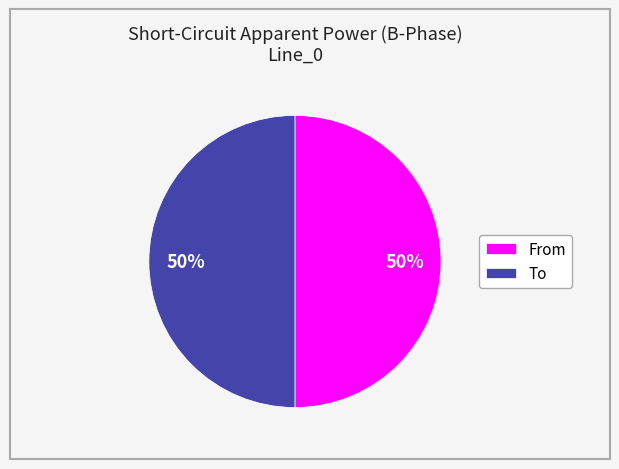

What is the ratio of the value at From to the value at To?

1.0